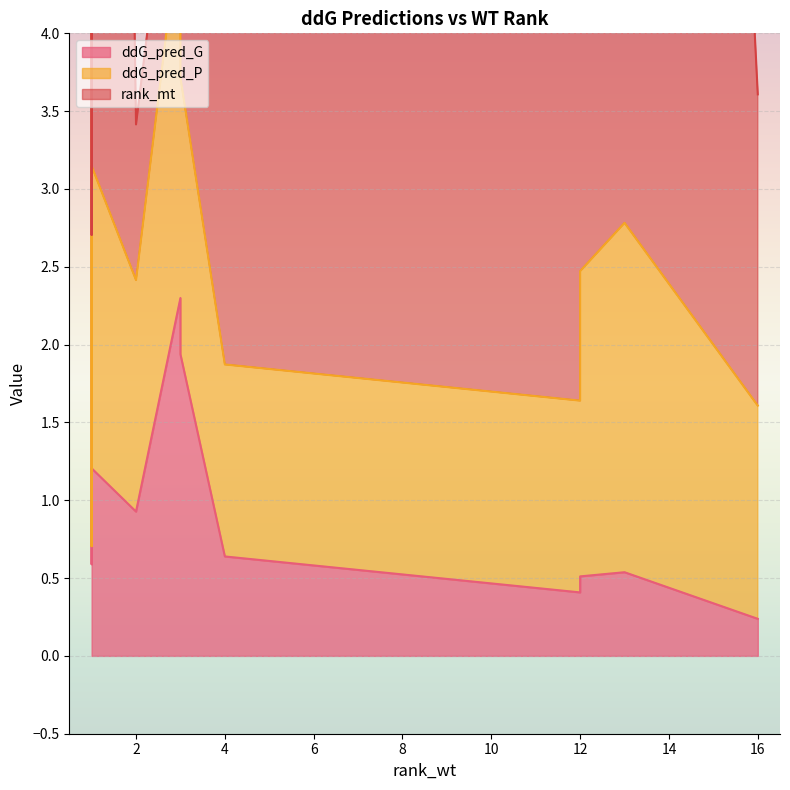

Count the number of categories in the chart.

11